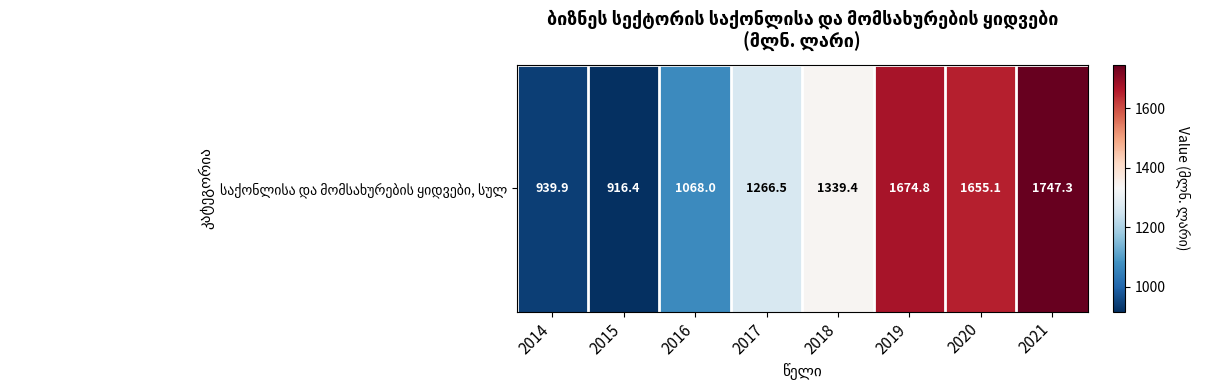

At which category does the chart reach its minimum across all series?

2015